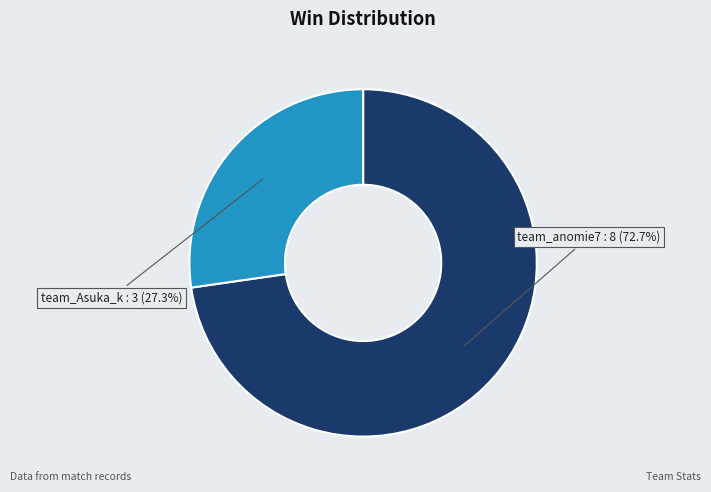

Is there any slice that represents more than half of the pie?

Yes